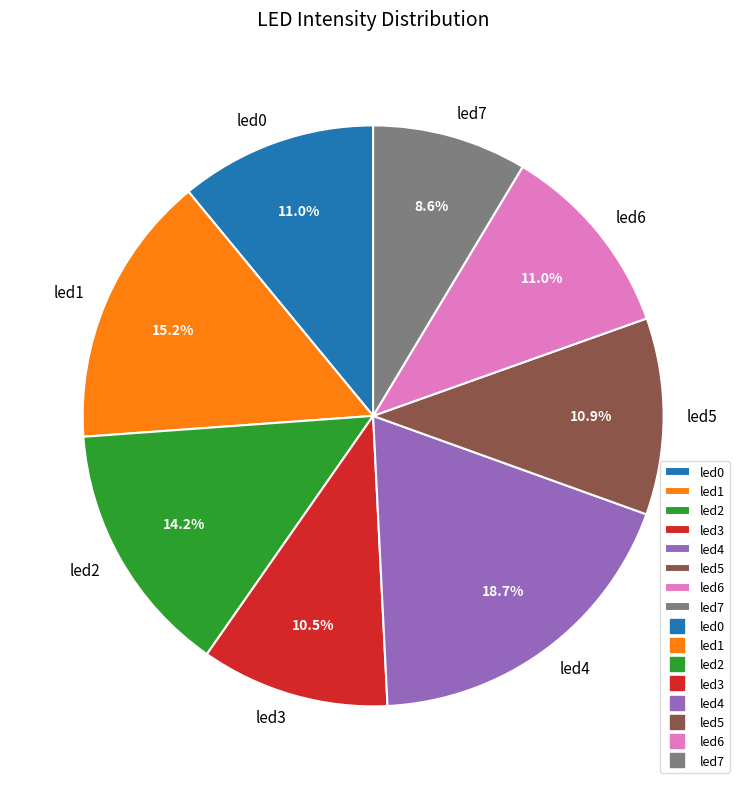

Does led2 account for over 50% of the chart?

No